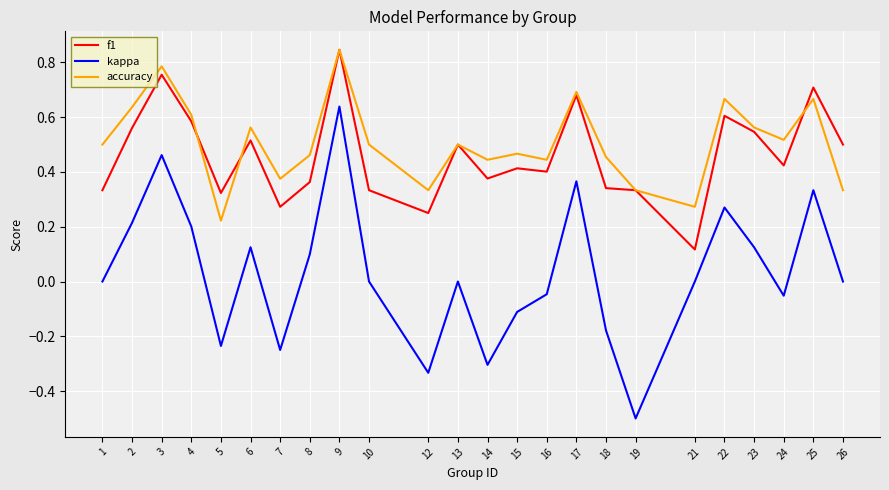

True or false: accuracy and kappa intersect in this chart.

False